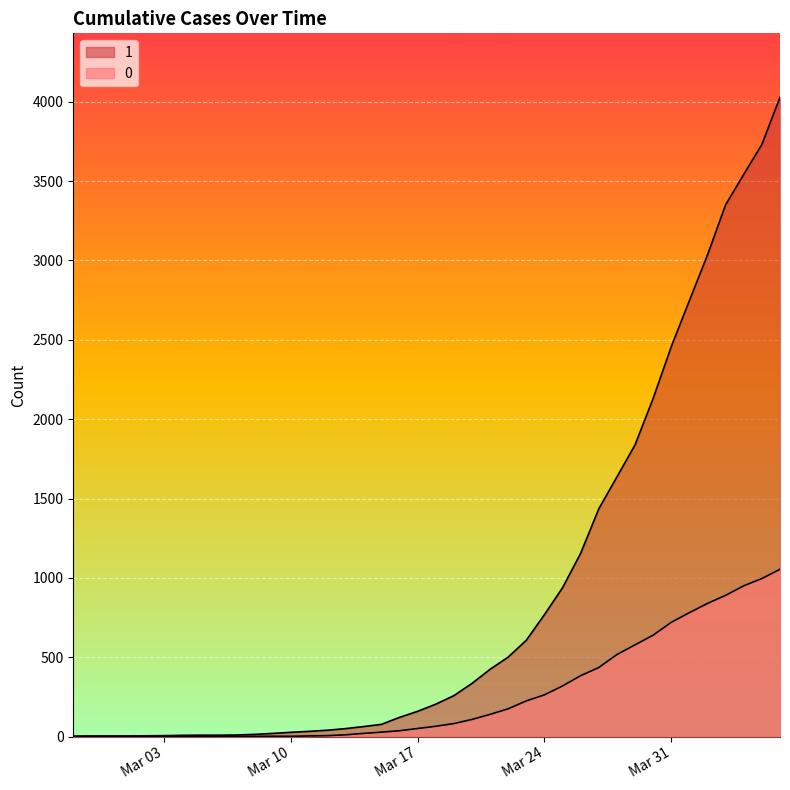

What is the average value of the 0 series?

258